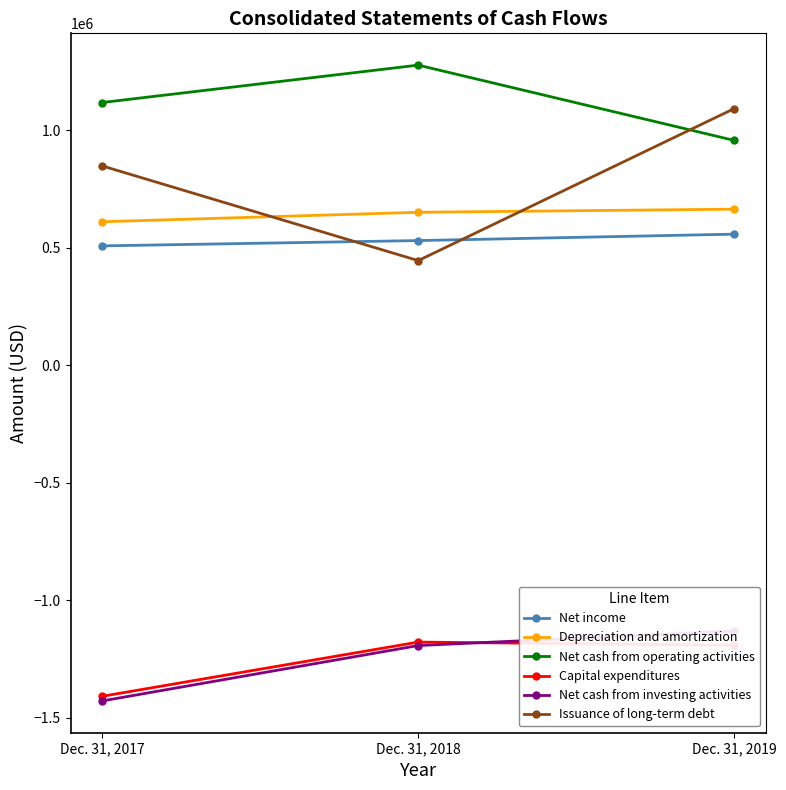

At how many categories does at least one series exceed 148611?

3